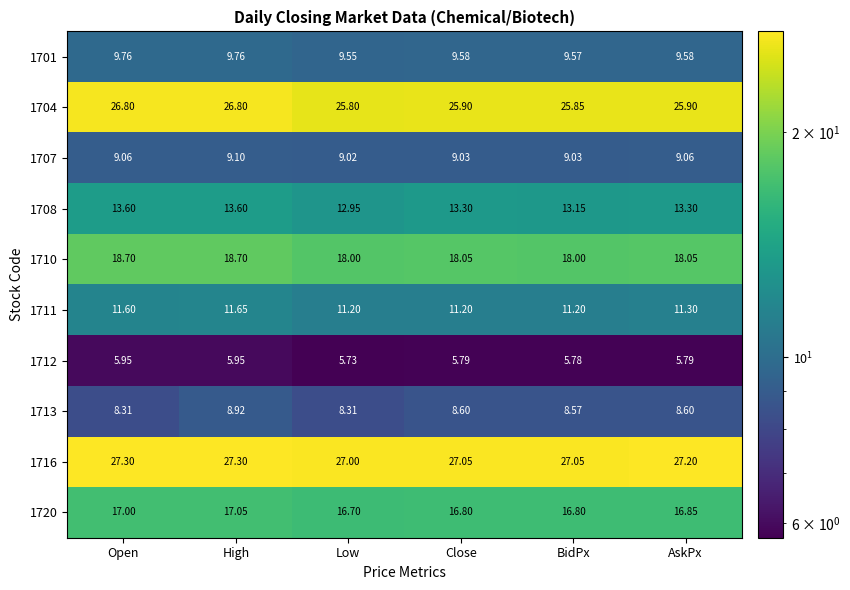

Which series has the widest spread of values?

1704